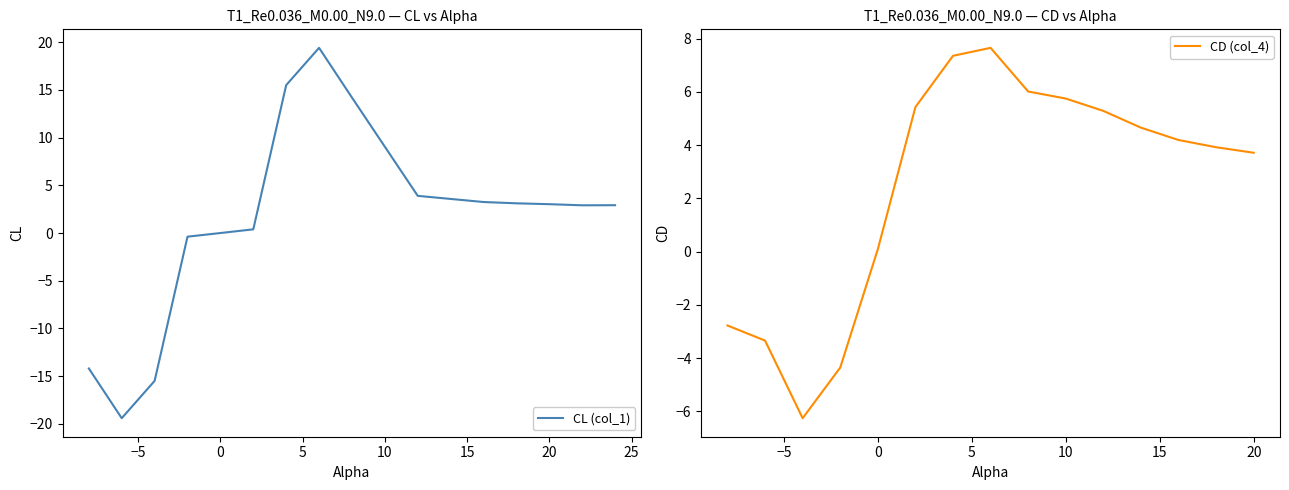

The CD (col_4) series shows 2.3 at 20. True or false?

False